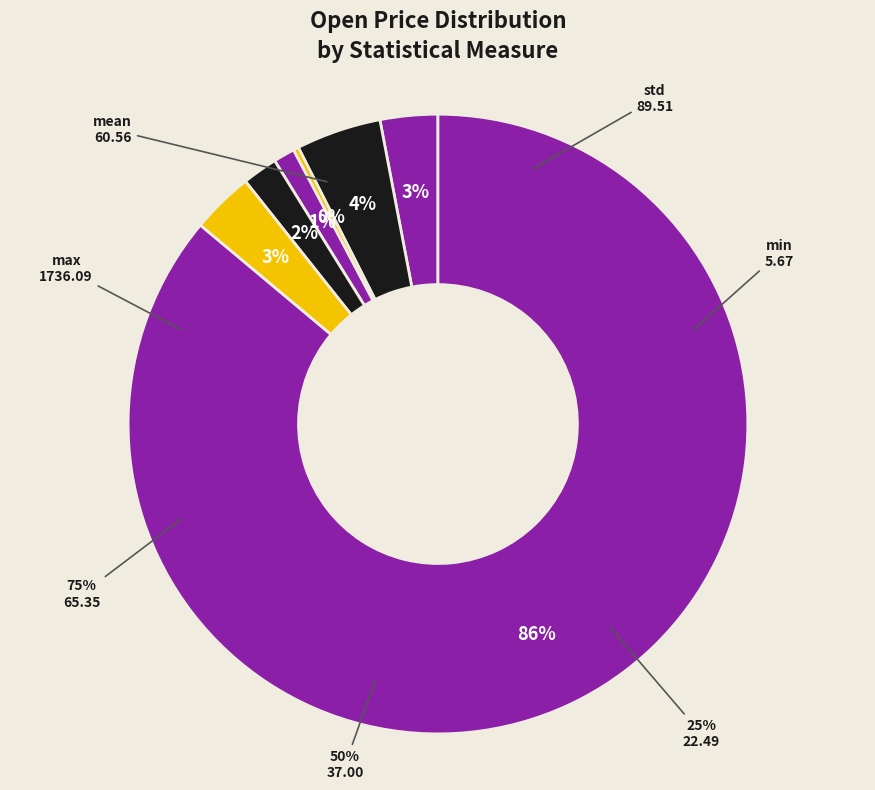

How many slices are in this pie chart?

7